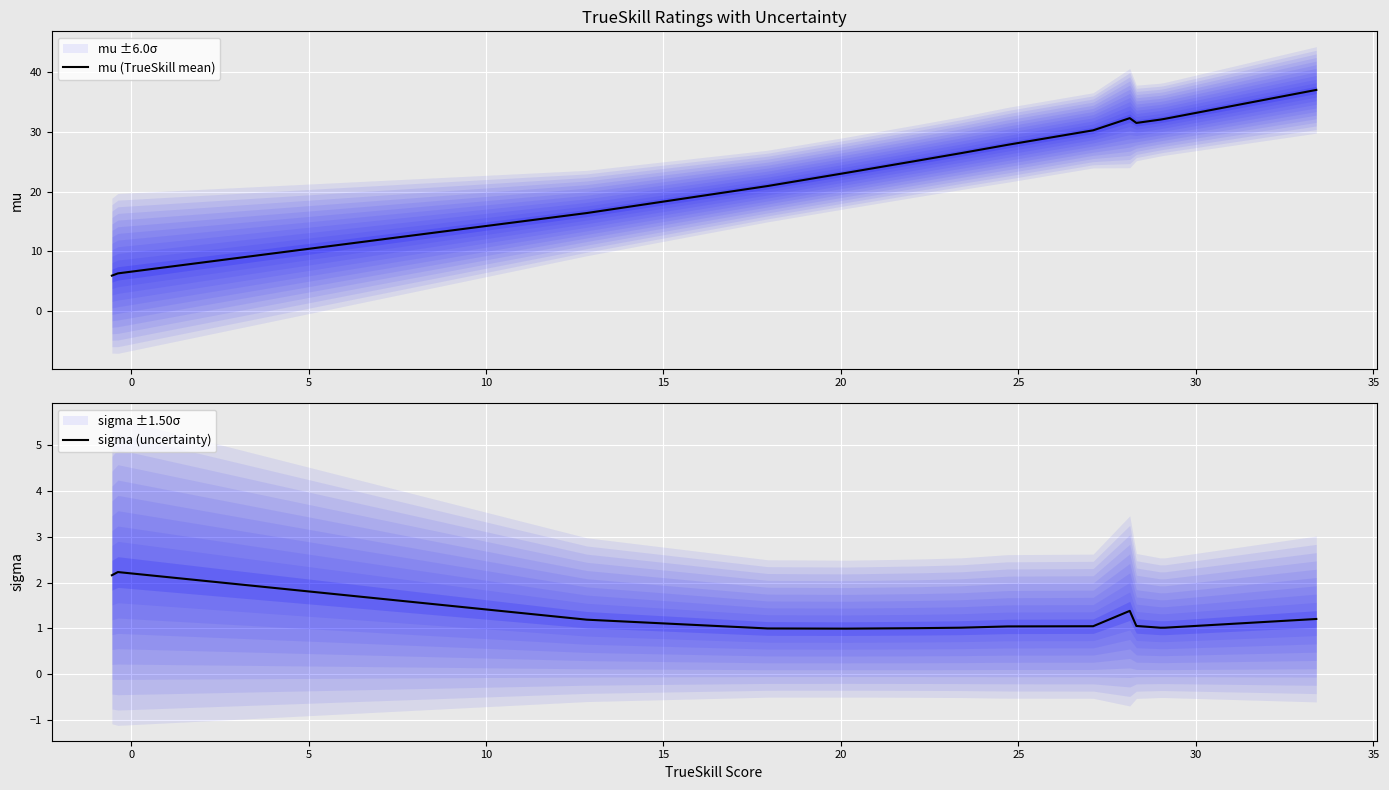

What is the maximum value for mu (TrueSkill mean)?

37.0